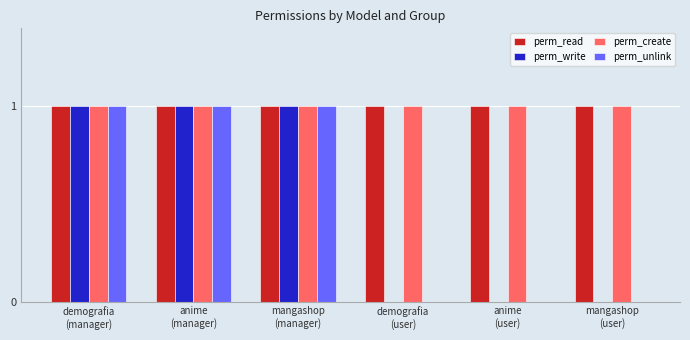

What value does the perm_read series have at anime
(user)?

1